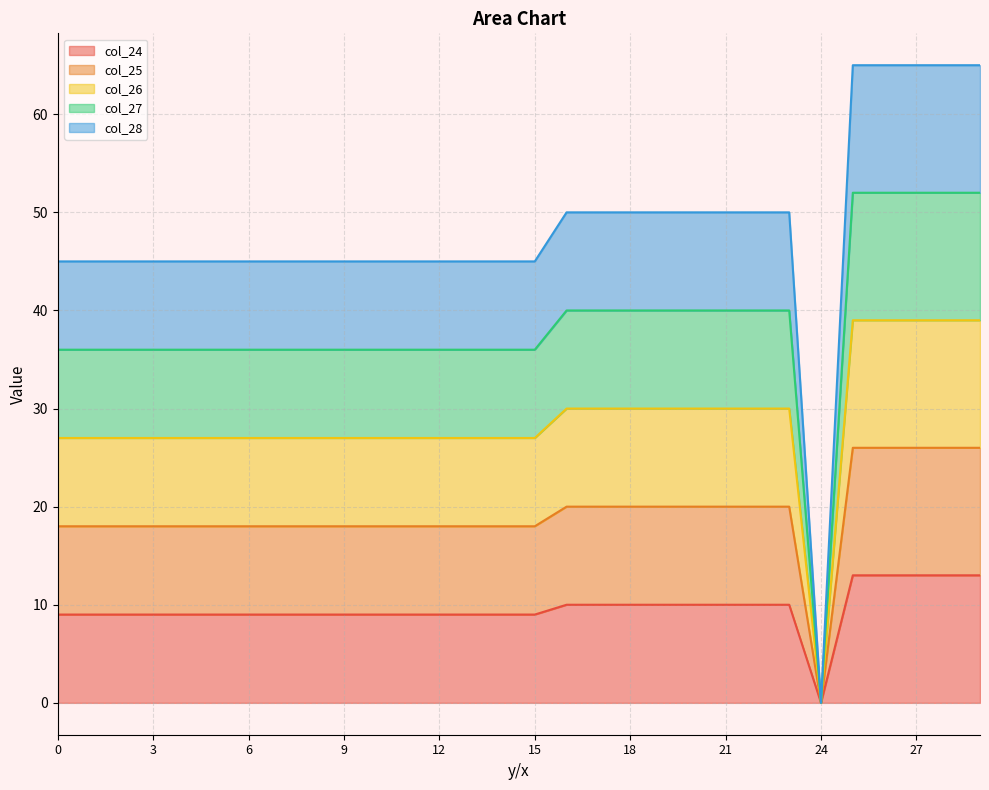

At which category does col_26 reach its first local valley?

24